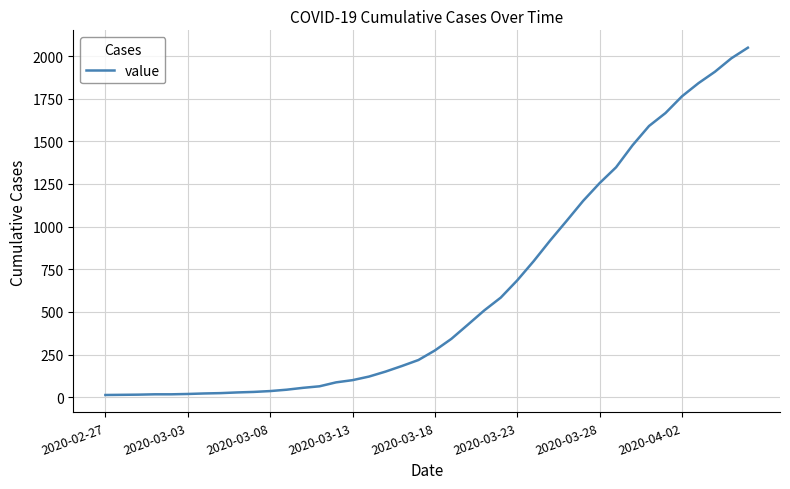

What is the maximum value shown in the chart?

2049